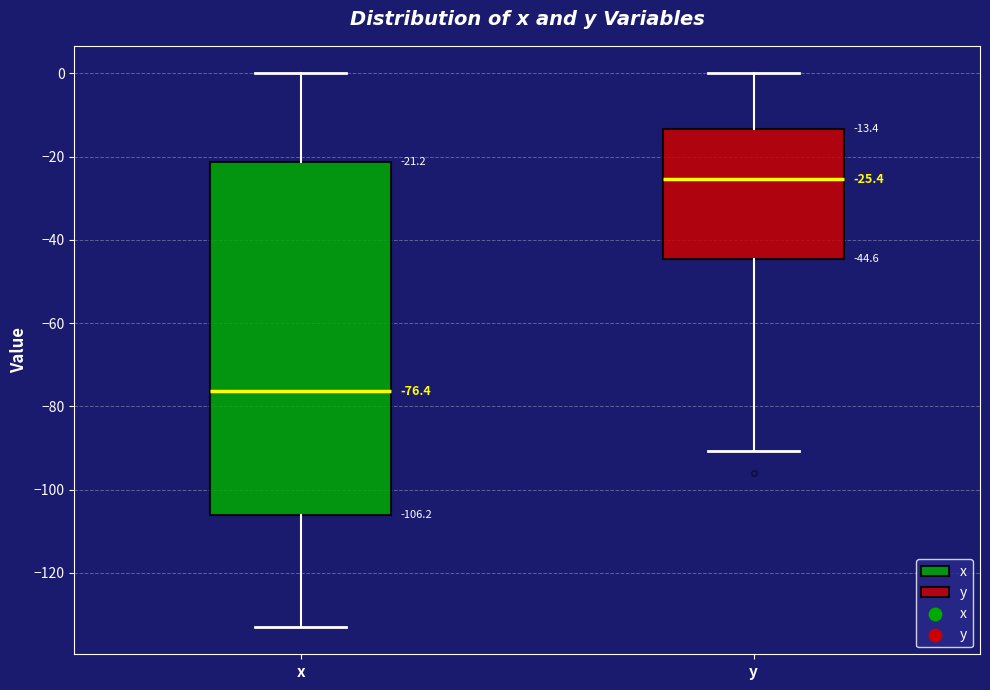

Which box has the lowest median line?

x